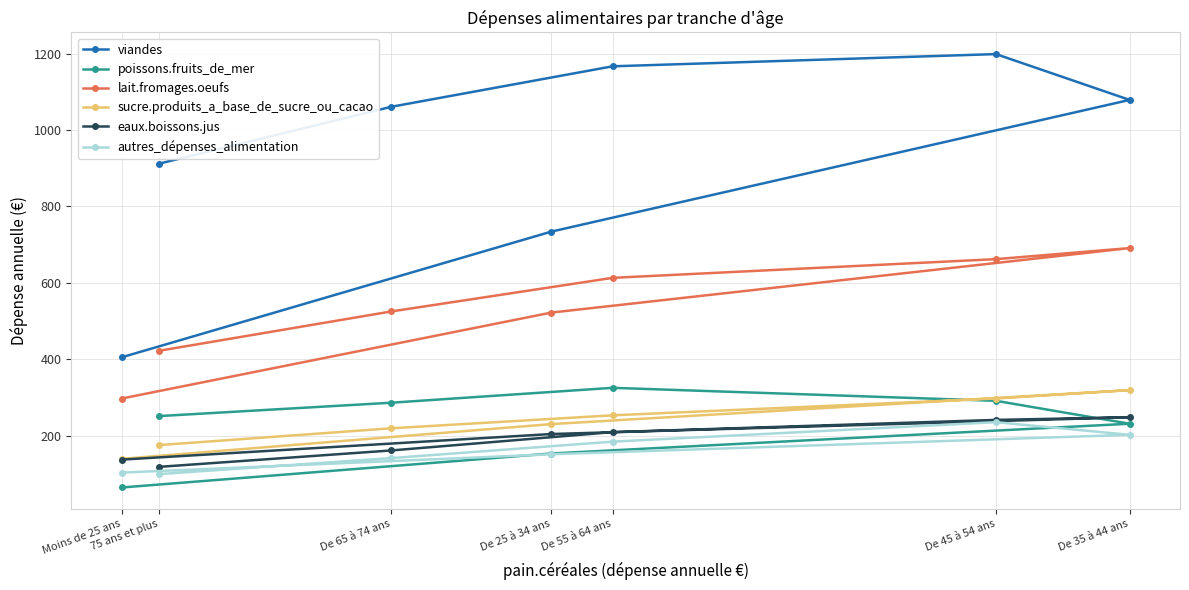

What is the difference between the poissons.fruits_de_mer values at De 65 à 74 ans and Moins de 25 ans?

222